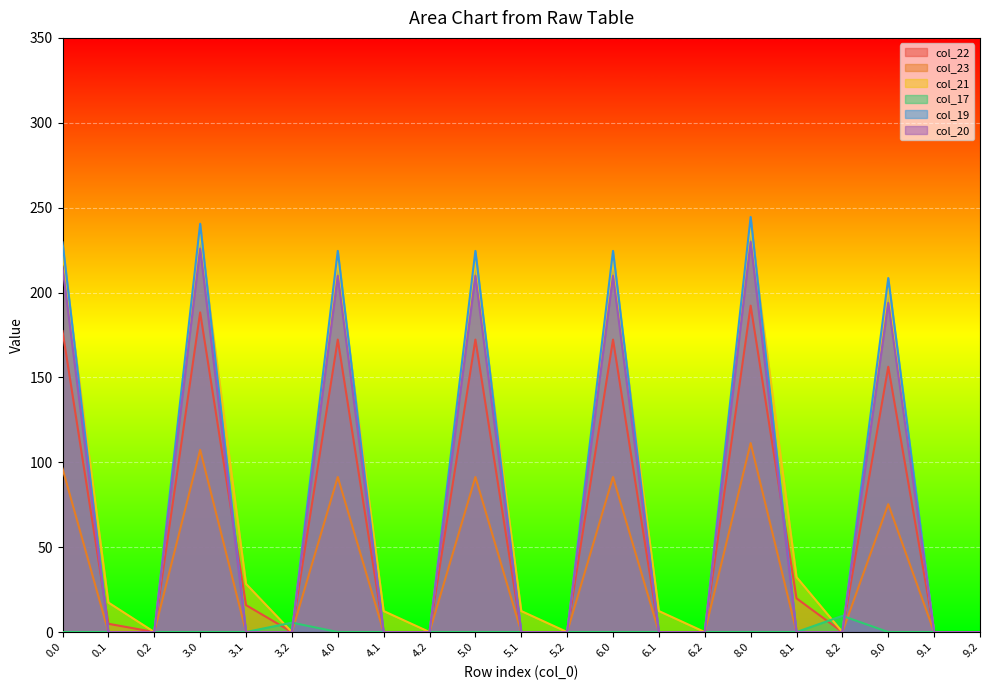

What position from the left is 8.1?

17